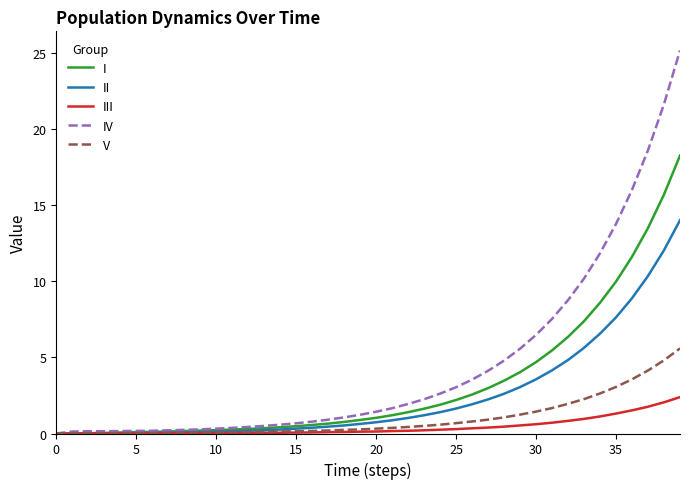

What is the maximum value shown in the chart?

25.2